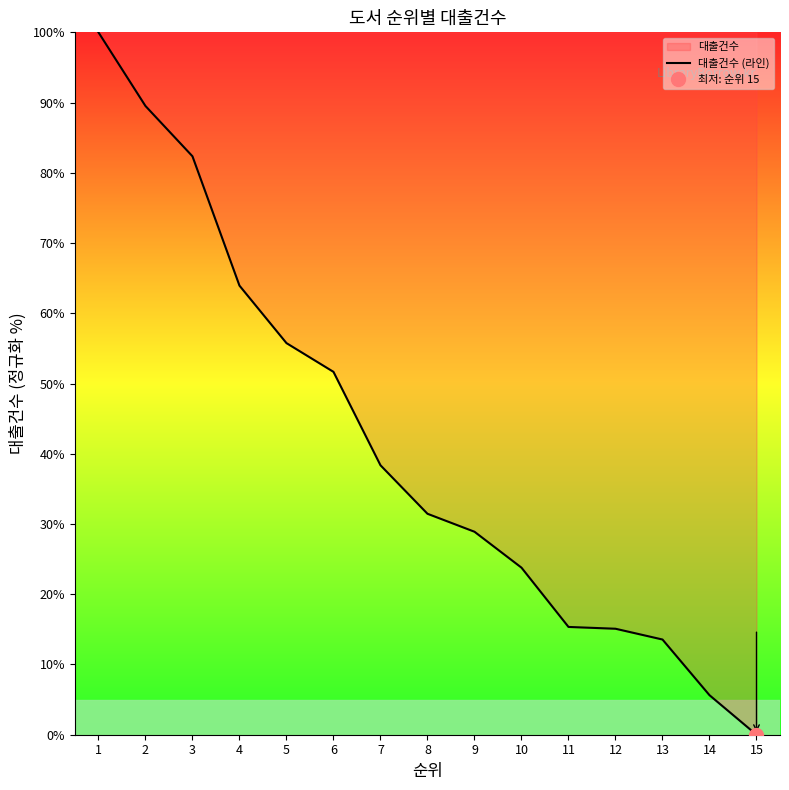

List the labels in order of value, largest first.

1, 2, 3, 4, 5, 6, 7, 8, 9, 10, 11, 12, 13, 14, 15